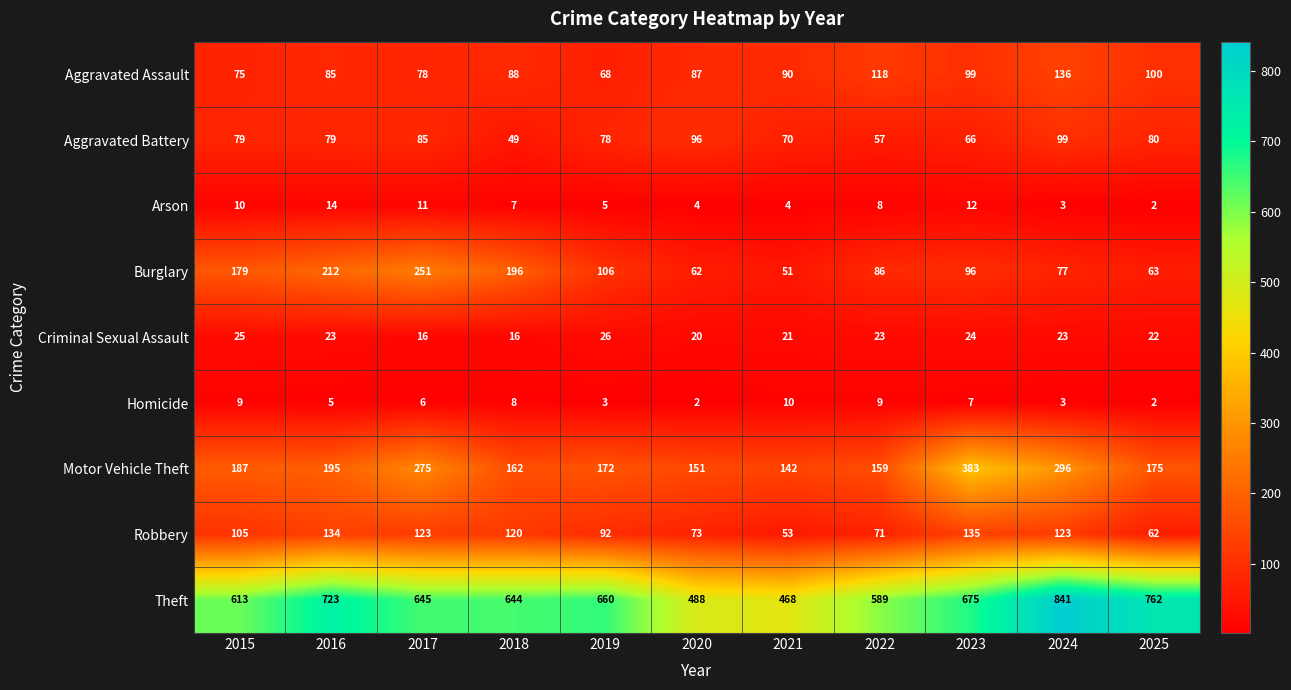

What is the spread (max minus min) of values at 2015?

604